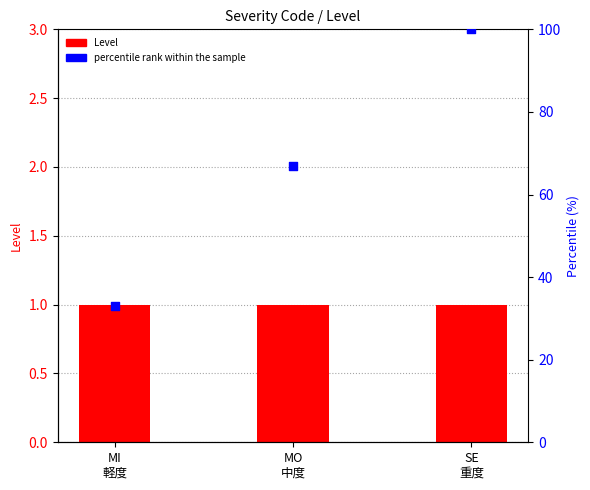

Which series contains the lowest Y value?

Level